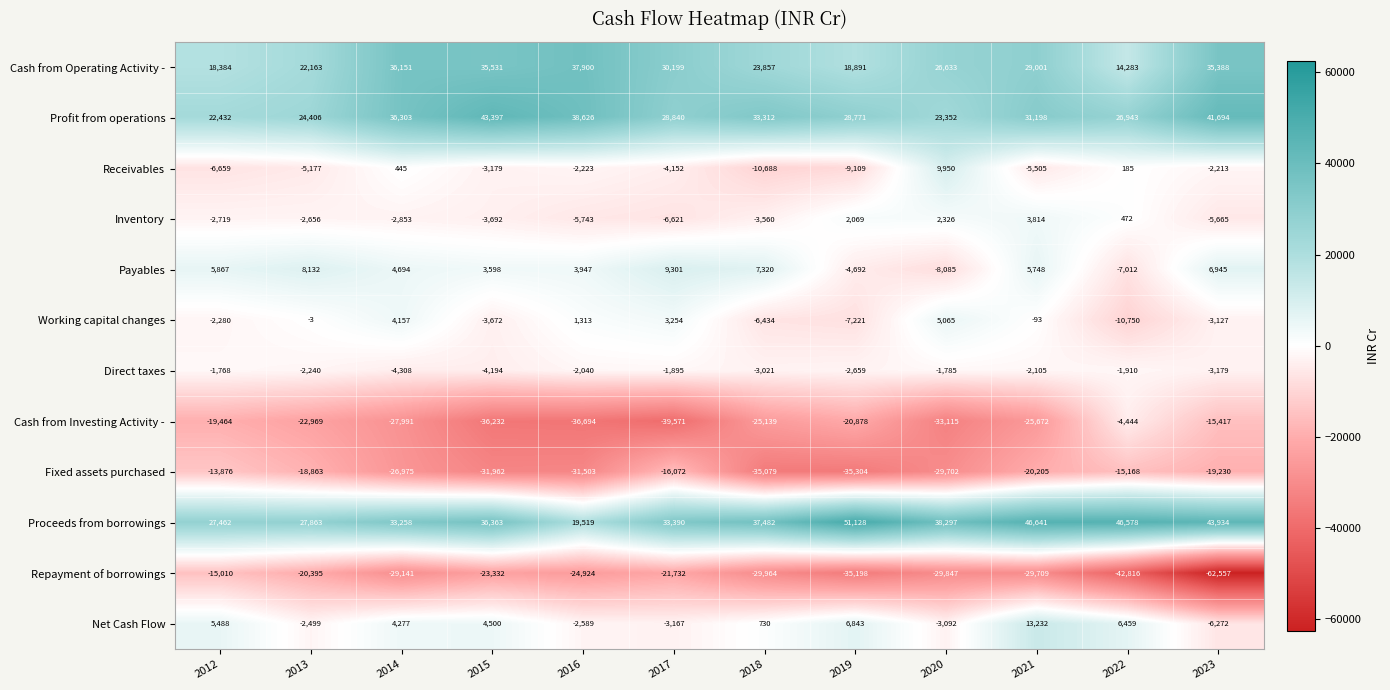

At which category is the sum across all series the highest?

2021